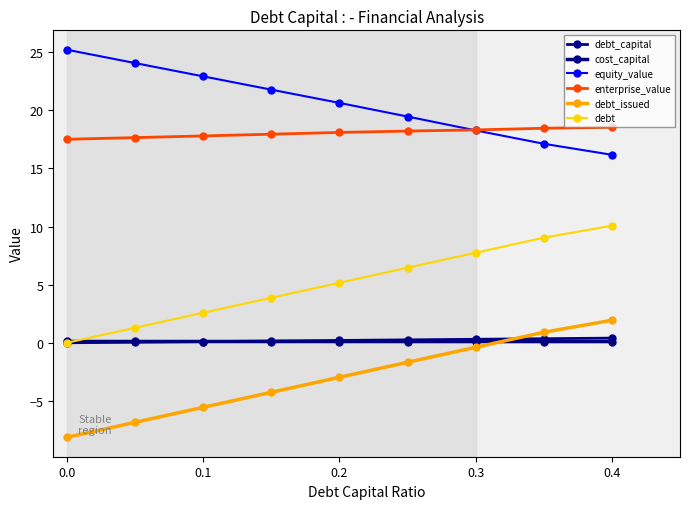

How many positive values does the debt series have?

8